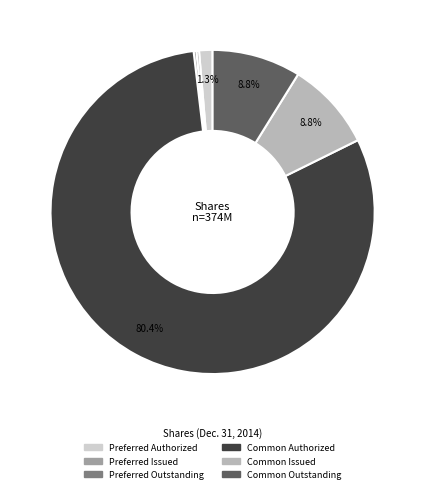

Combined, do Common Issued and Common Authorized account for over 50%?

Yes